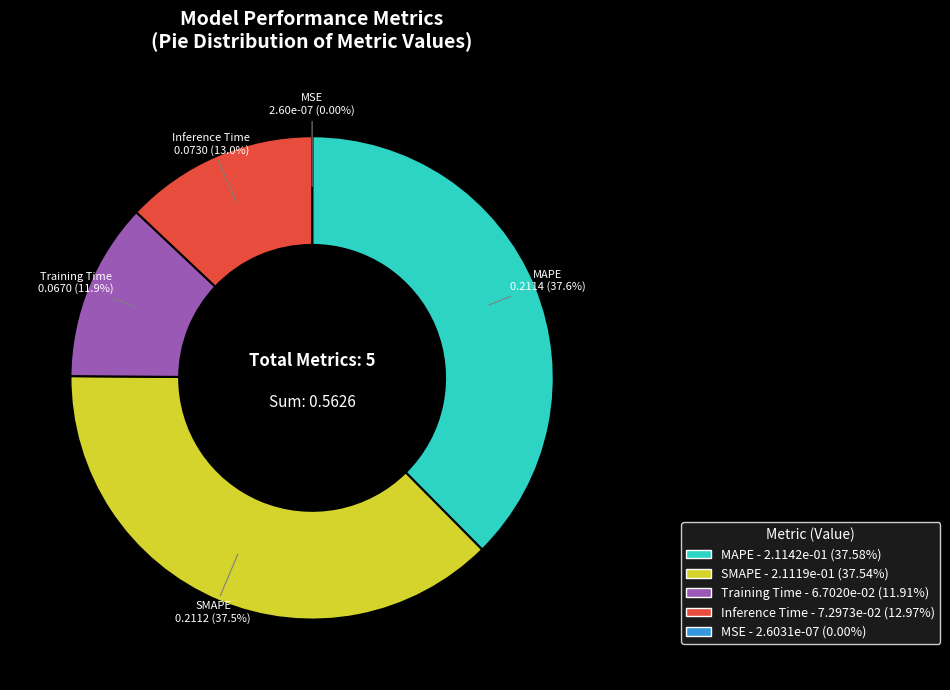

Is it true that Inference Time is 19% of the pie?

False